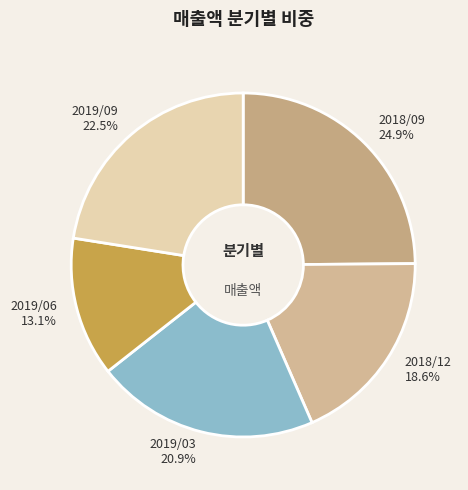

Combined, do 2019/03 and 2019/09 account for over 50%?

No